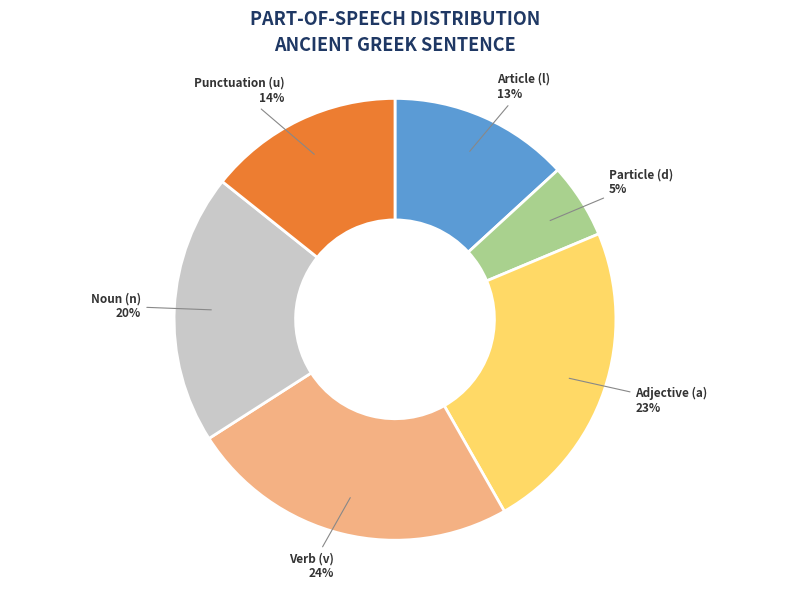

What is the largest slice in the pie chart?

Verb (v)